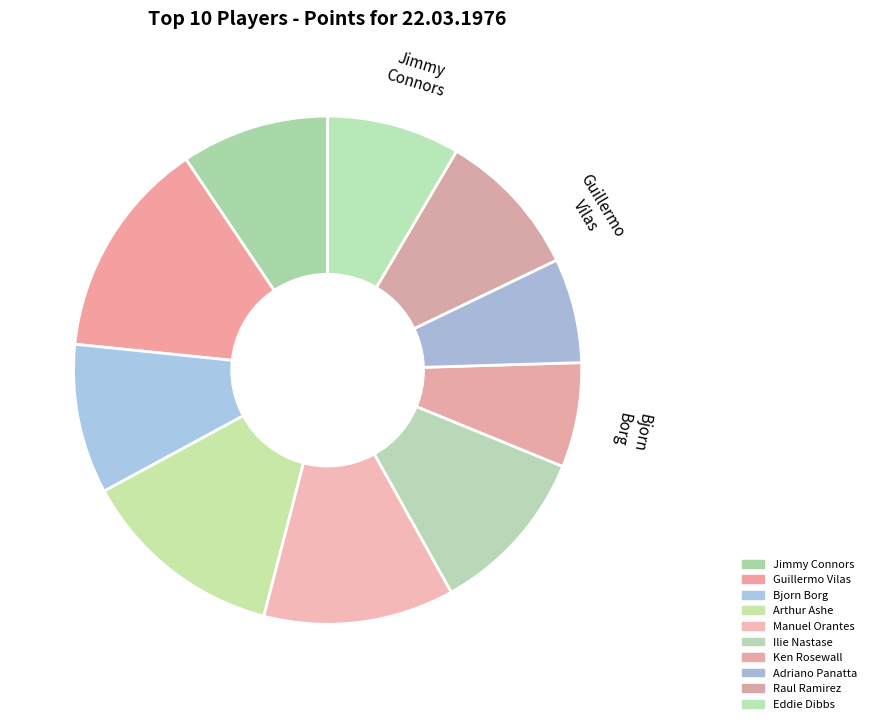

What portion of the pie excludes Ken Rosewall?

93.3%